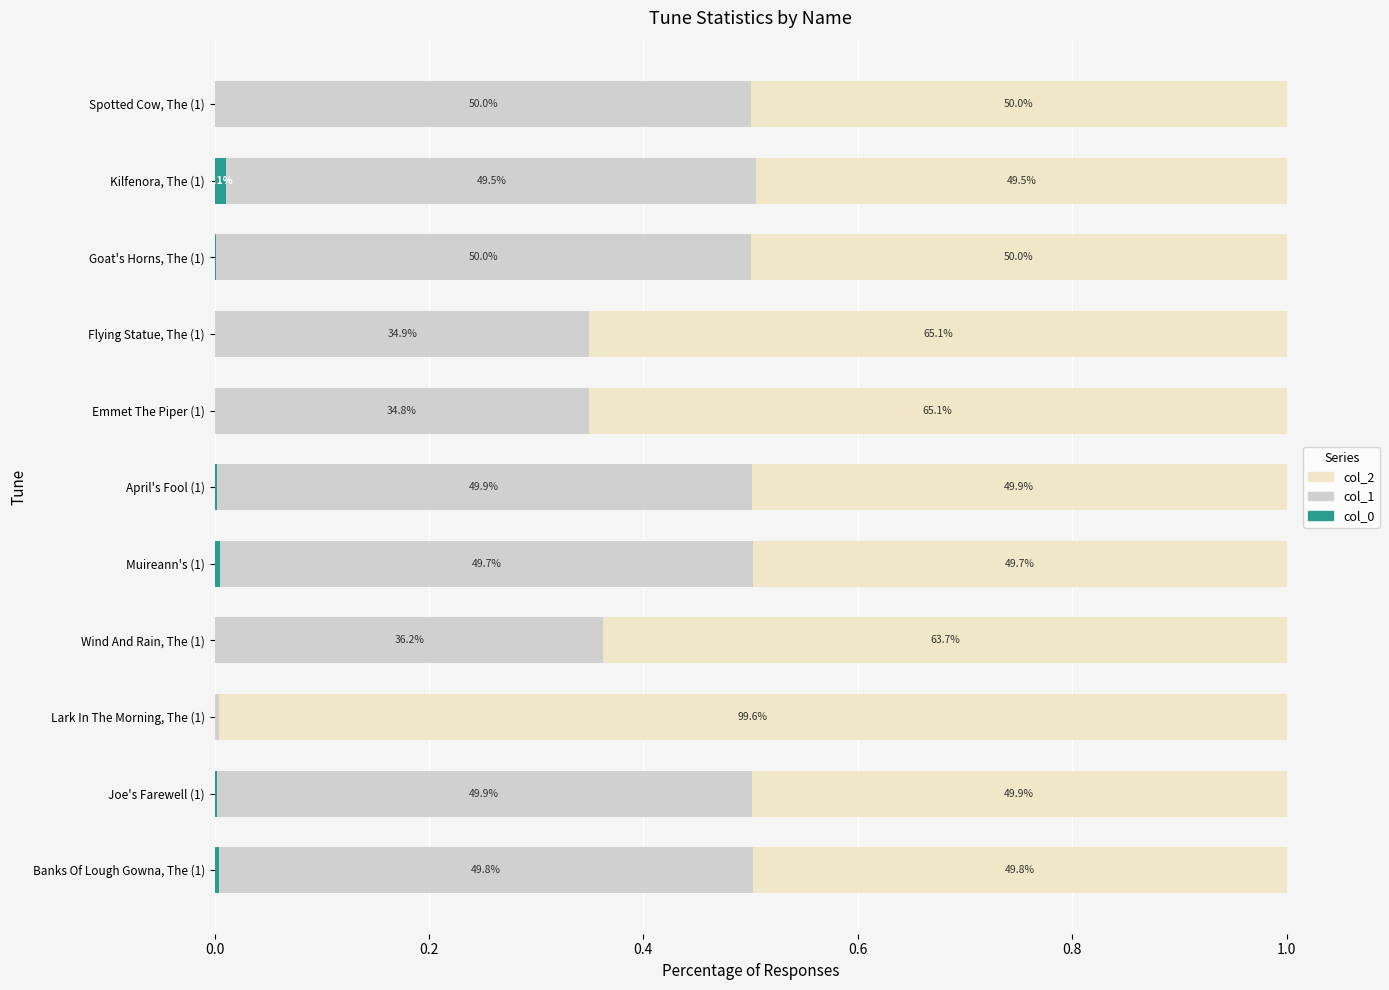

True or false: col_0 (Neutral) has a value of 0.0 at Lark In The Morning, The (1).

True